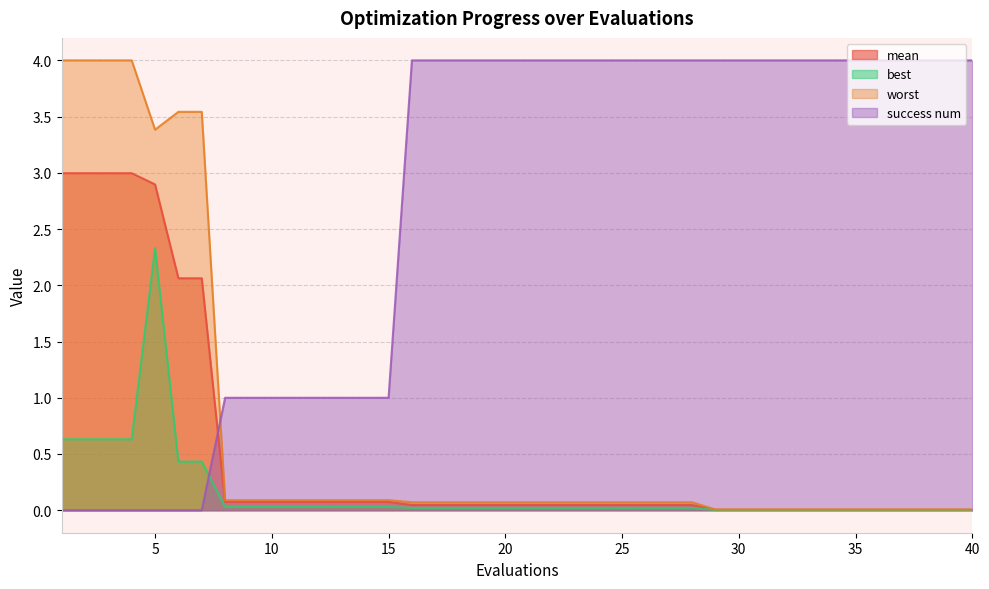

Reading right to left, what are all the values shown in this chart?

mean: 0.0	0.0	0.0	0.0	0.0	0.0	0.0	0.0	0.0	0.0	0.0	0.0	0.0	0.0	0.0	0.0	0.0	0.0	0.0	0.0	0.0	0.0	0.0	0.0	0.0	0.1	0.1	0.1	0.1	0.1	0.1	0.1	0.1	2.1	2.1	2.9	3.0	3.0	3.0	3.0
best: 0.0	0.0	0.0	0.0	0.0	0.0	0.0	0.0	0.0	0.0	0.0	0.0	0.0	0.0	0.0	0.0	0.0	0.0	0.0	0.0	0.0	0.0	0.0	0.0	0.0	0.0	0.0	0.0	0.0	0.0	0.0	0.0	0.0	0.4	0.4	2.3	0.6	0.6	0.6	0.6
worst: 0.0	0.0	0.0	0.0	0.0	0.0	0.0	0.0	0.0	0.0	0.0	0.0	0.1	0.1	0.1	0.1	0.1	0.1	0.1	0.1	0.1	0.1	0.1	0.1	0.1	0.1	0.1	0.1	0.1	0.1	0.1	0.1	0.1	3.5	3.5	3.4	4.0	4.0	4.0	4.0
success num: 4.0	4.0	4.0	4.0	4.0	4.0	4.0	4.0	4.0	4.0	4.0	4.0	4.0	4.0	4.0	4.0	4.0	4.0	4.0	4.0	4.0	4.0	4.0	4.0	4.0	1.0	1.0	1.0	1.0	1.0	1.0	1.0	1.0	0.0	0.0	0.0	0.0	0.0	0.0	0.0